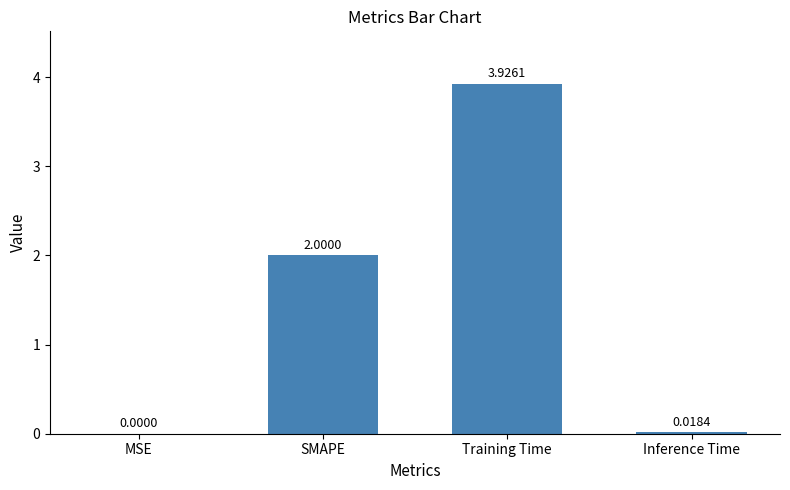

What is the sum of all values?

5.9